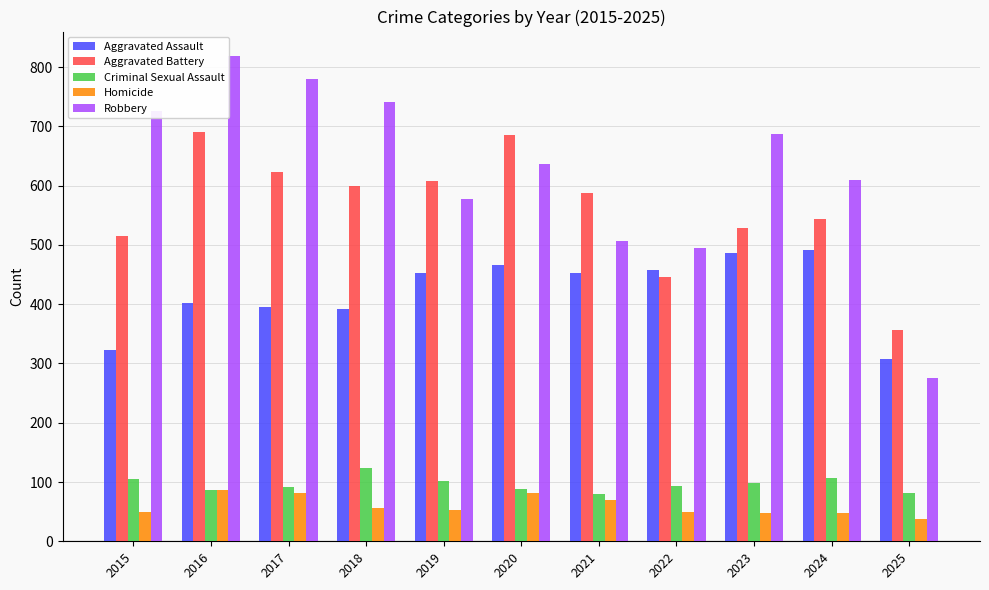

Which category has the highest value across all series?

2016